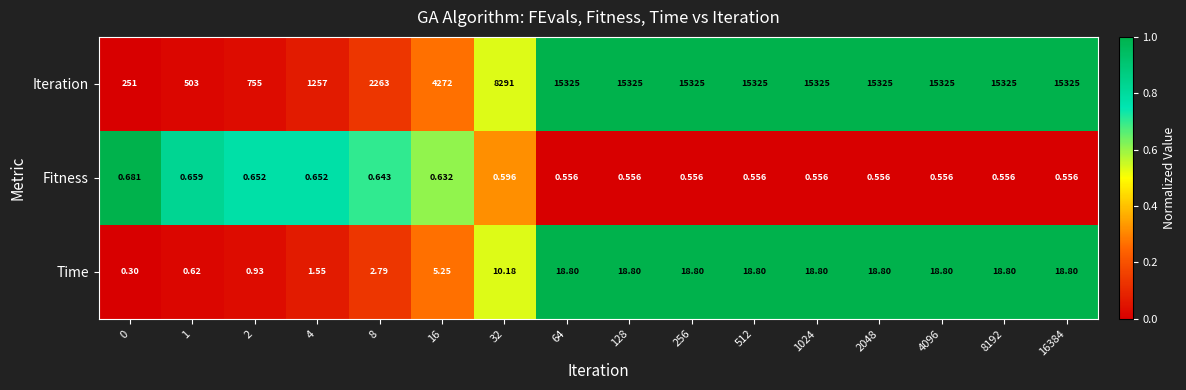

Which series changed the most between 2 and 8192?

Iteration